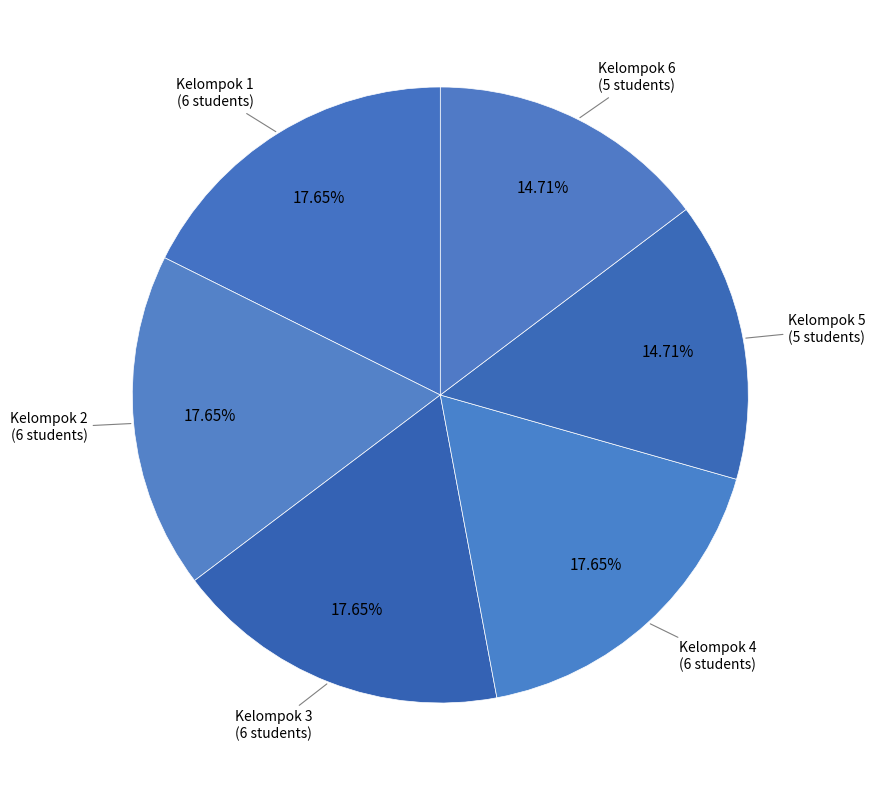

Between Kelompok 6 and Kelompok 3, which is larger?

Kelompok 3